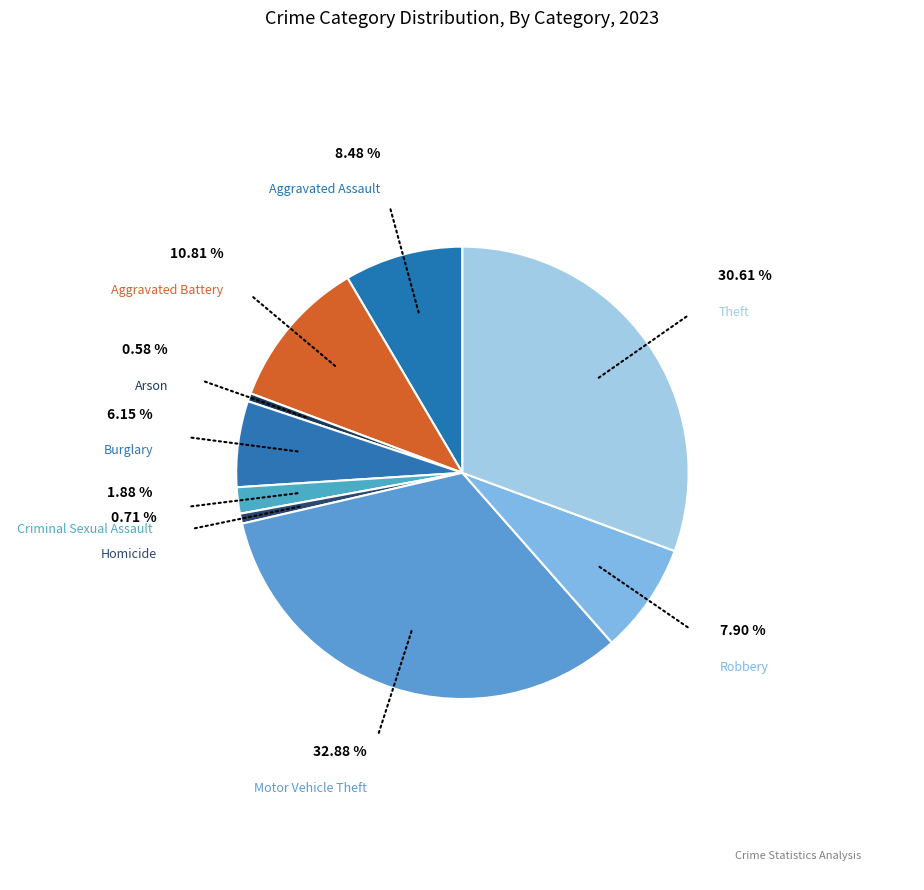

Is it true that Arson is 1% of the pie?

True